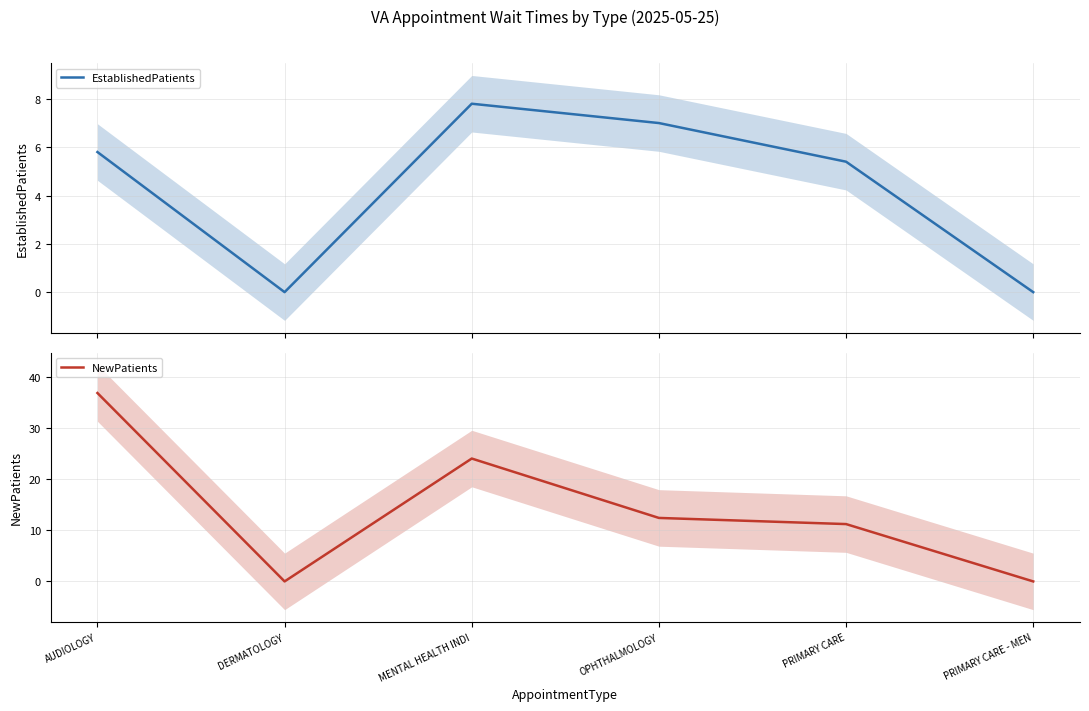

Which series has the largest range (max minus min)?

NewPatients